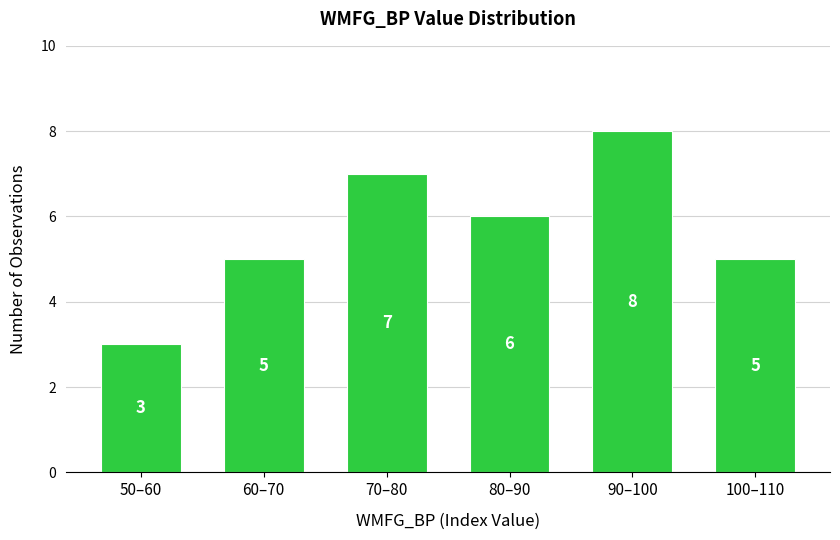

Reading left to right, extract all data points from this chart.

50–60=3	60–70=5	70–80=7	80–90=6	90–100=8	100–110=5